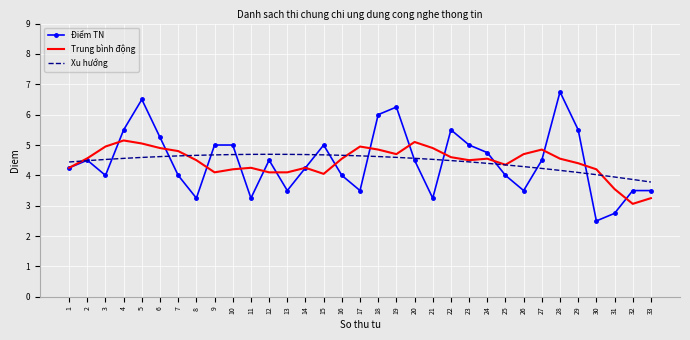

Is it true that Xu hướng equals 4.7 at 14?

True